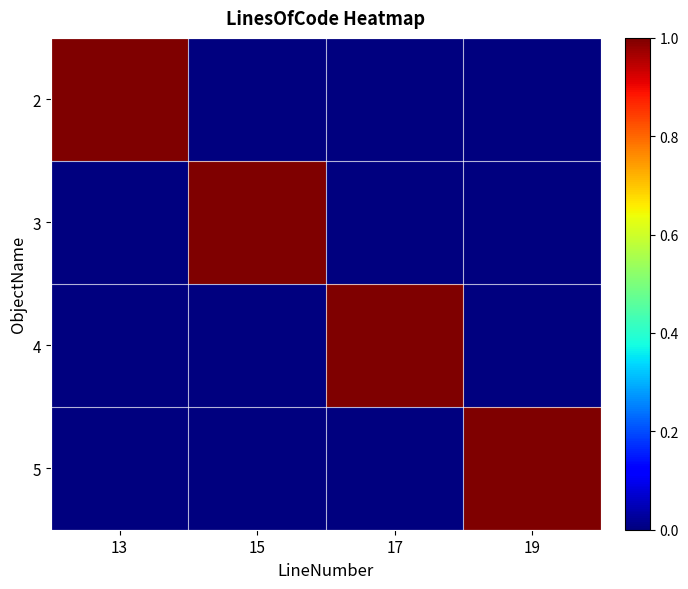

Reading left to right, transcribe all the data shown in this chart.

2: 13=1	15=0	17=0	19=0
3: 13=0	15=1	17=0	19=0
4: 13=0	15=0	17=1	19=0
5: 13=0	15=0	17=0	19=1